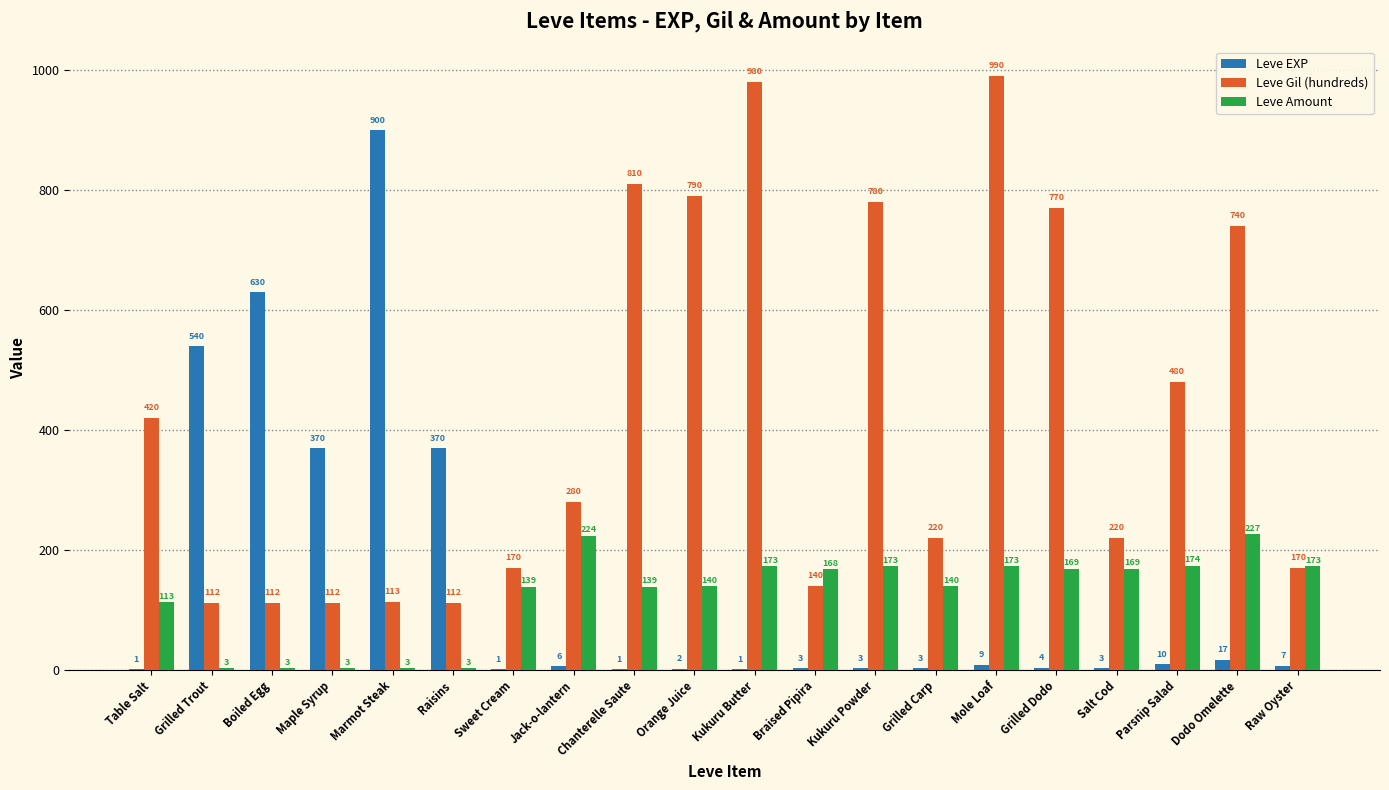

True or false: Leve EXP has a value of 185 at Raisins.

False